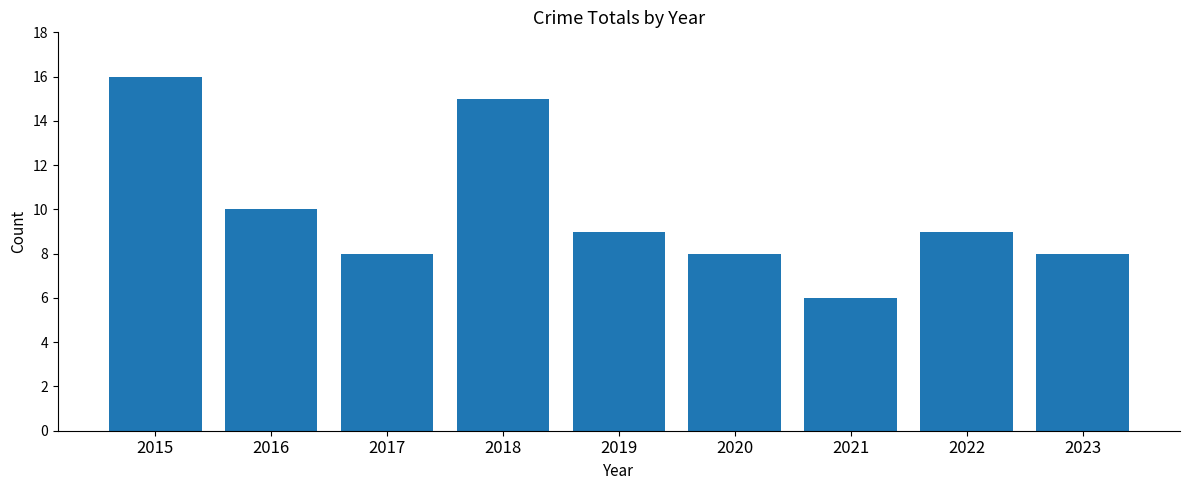

The value at 2016 is 14. True or false?

False